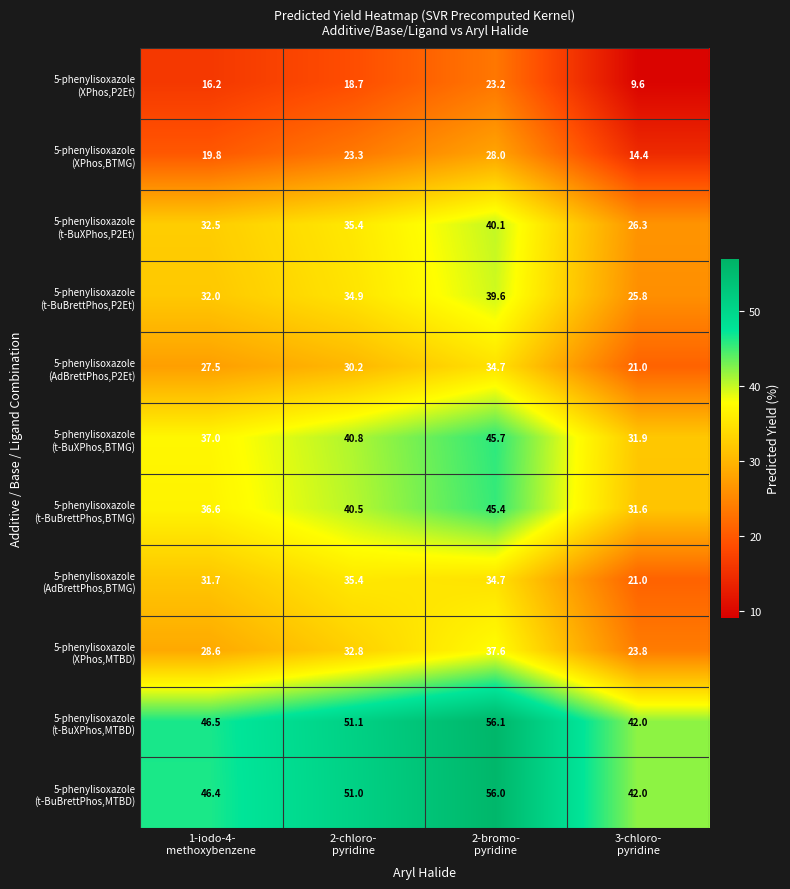

What is the smallest value displayed?

9.6